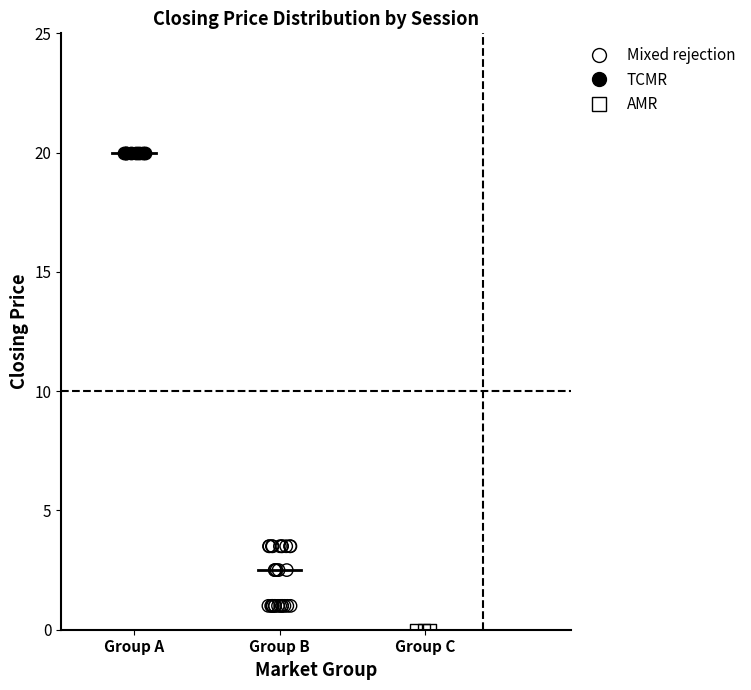

What are all the series names shown in the legend?

Mixed rejection, TCMR, AMR